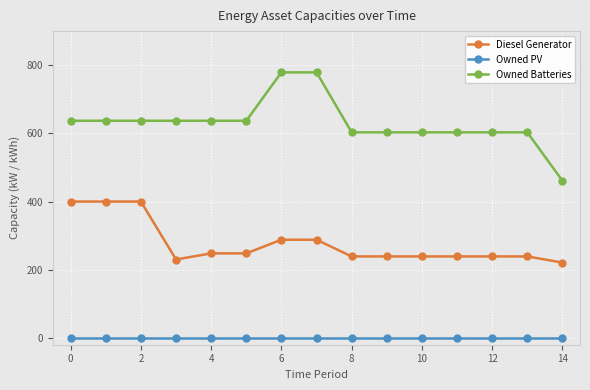

Rank the series by their average value, from highest to lowest.

Owned Batteries, Diesel Generator, Owned PV